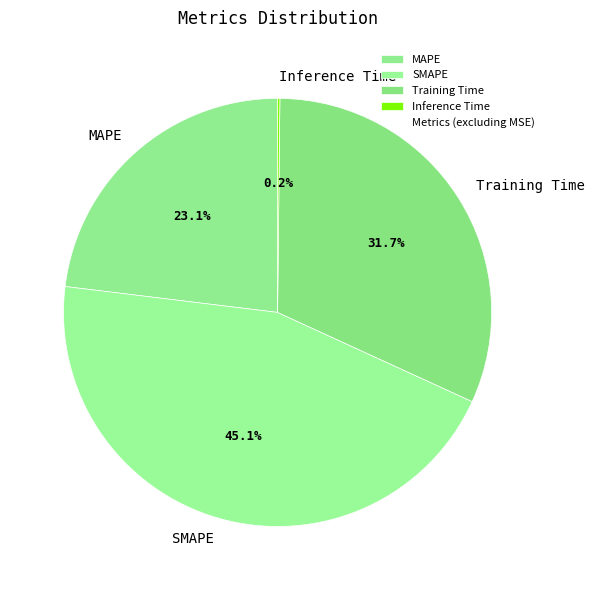

Is SMAPE the majority of the pie?

No